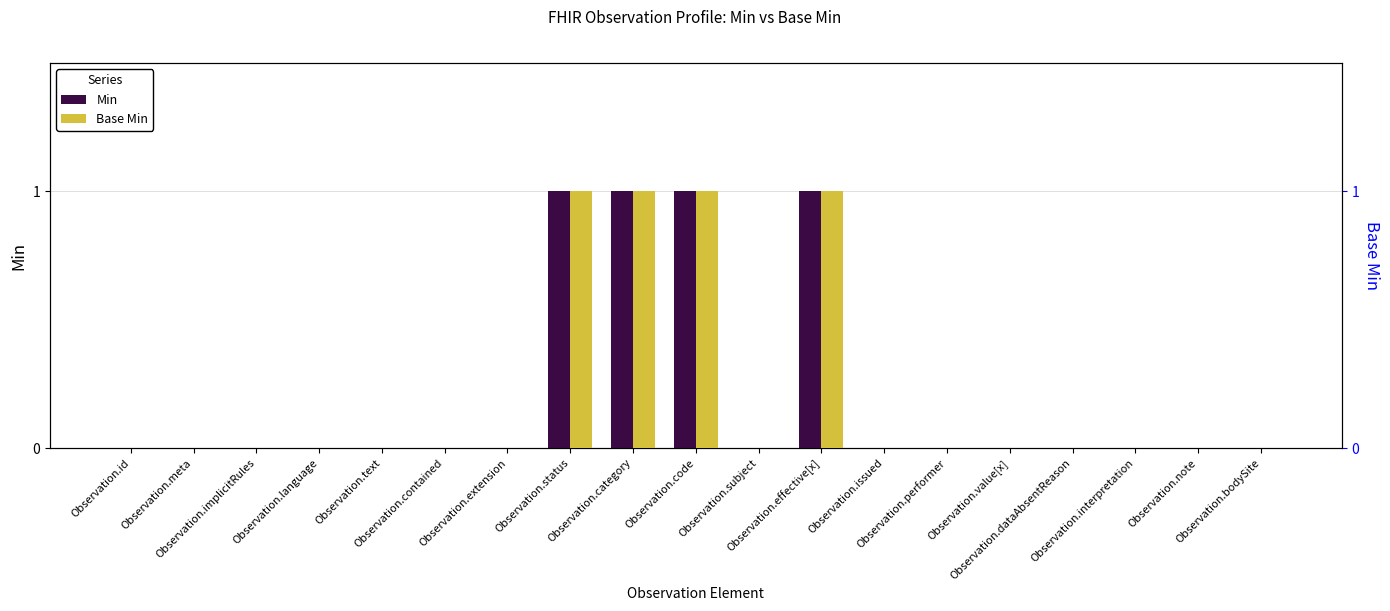

Which has a higher value, Observation.issued or Observation.id?

Observation.issued